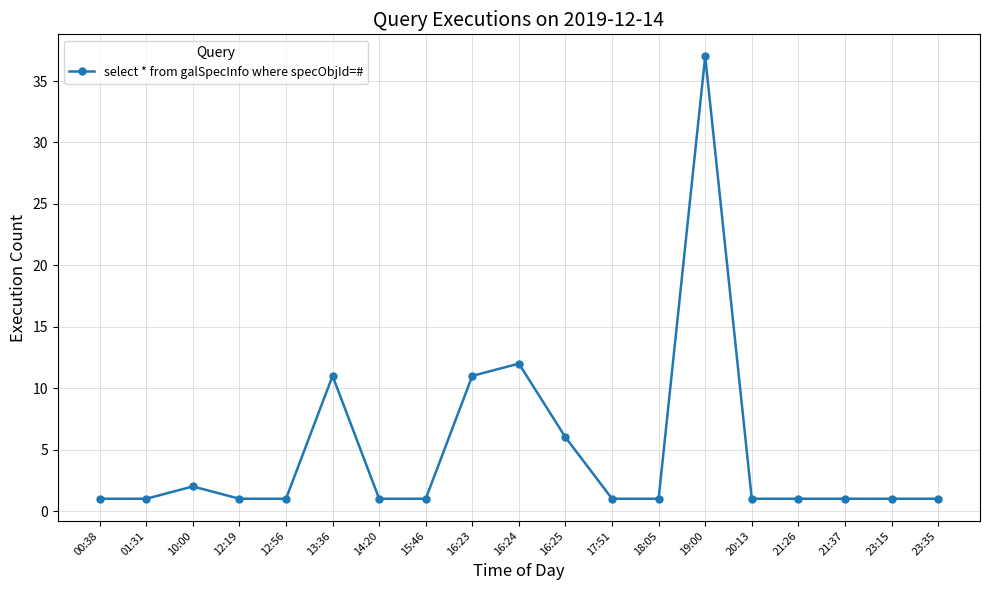

The chart shows a value of 3 at 13:36. True or false?

False